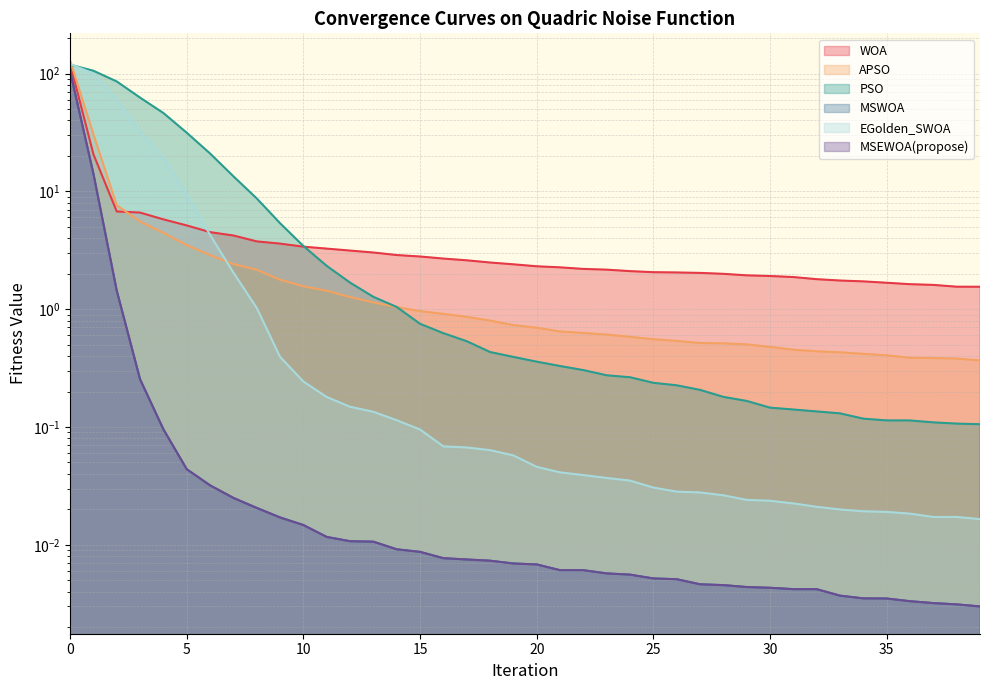

At how many categories does at least one series exceed 93?

2